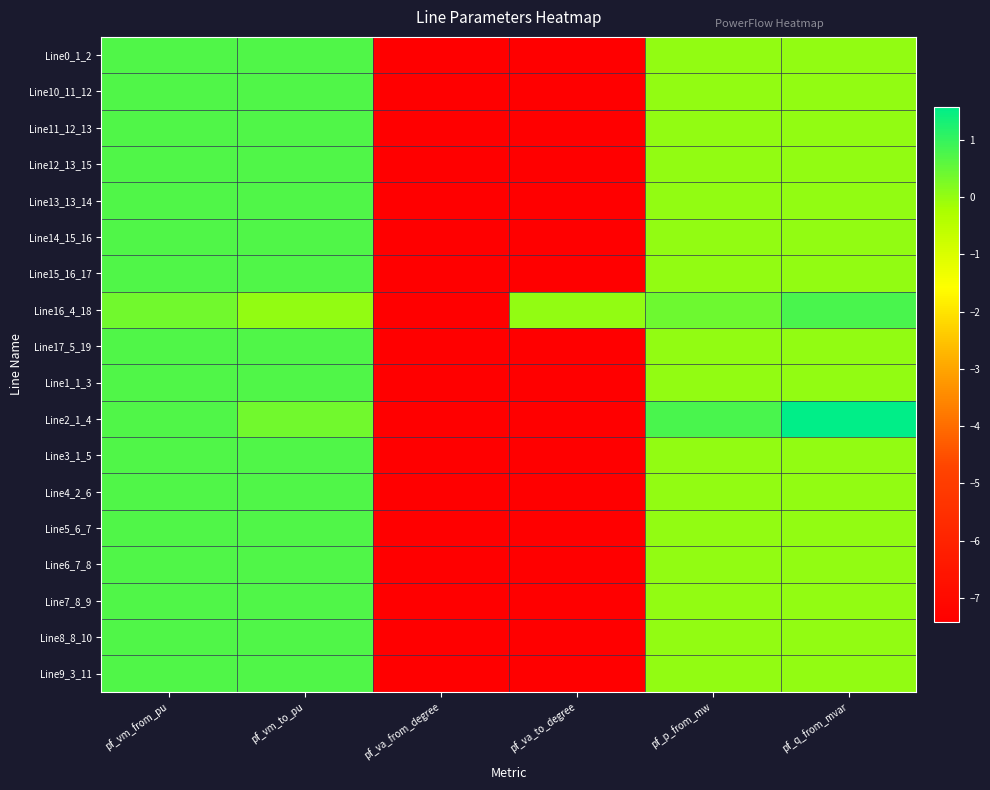

Reading left to right, what are all the values shown in this chart?

Line0_1_2: pf_vm_from_pu=0.7	pf_vm_to_pu=0.7	pf_va_from_degree=-7.4	pf_va_to_degree=-7.4	pf_p_from_mw=0.0	pf_q_from_mvar=0.0
Line10_11_12: pf_vm_from_pu=0.7	pf_vm_to_pu=0.7	pf_va_from_degree=-7.4	pf_va_to_degree=-7.4	pf_p_from_mw=0.0	pf_q_from_mvar=0.0
Line11_12_13: pf_vm_from_pu=0.7	pf_vm_to_pu=0.7	pf_va_from_degree=-7.4	pf_va_to_degree=-7.4	pf_p_from_mw=0.0	pf_q_from_mvar=0.0
Line12_13_15: pf_vm_from_pu=0.7	pf_vm_to_pu=0.7	pf_va_from_degree=-7.4	pf_va_to_degree=-7.4	pf_p_from_mw=0.0	pf_q_from_mvar=0.0
Line13_13_14: pf_vm_from_pu=0.7	pf_vm_to_pu=0.7	pf_va_from_degree=-7.4	pf_va_to_degree=-7.4	pf_p_from_mw=0.0	pf_q_from_mvar=0.0
Line14_15_16: pf_vm_from_pu=0.7	pf_vm_to_pu=0.7	pf_va_from_degree=-7.4	pf_va_to_degree=-7.4	pf_p_from_mw=0.0	pf_q_from_mvar=0.0
Line15_16_17: pf_vm_from_pu=0.7	pf_vm_to_pu=0.7	pf_va_from_degree=-7.4	pf_va_to_degree=-7.4	pf_p_from_mw=0.0	pf_q_from_mvar=0.0
Line16_4_18: pf_vm_from_pu=0.4	pf_vm_to_pu=0.0	pf_va_from_degree=-7.4	pf_va_to_degree=0.0	pf_p_from_mw=0.4	pf_q_from_mvar=0.8
Line17_5_19: pf_vm_from_pu=0.7	pf_vm_to_pu=0.7	pf_va_from_degree=-7.4	pf_va_to_degree=-7.4	pf_p_from_mw=0.0	pf_q_from_mvar=0.0
Line1_1_3: pf_vm_from_pu=0.7	pf_vm_to_pu=0.7	pf_va_from_degree=-7.4	pf_va_to_degree=-7.4	pf_p_from_mw=0.0	pf_q_from_mvar=0.0
Line2_1_4: pf_vm_from_pu=0.7	pf_vm_to_pu=0.4	pf_va_from_degree=-7.4	pf_va_to_degree=-7.4	pf_p_from_mw=0.8	pf_q_from_mvar=1.6
Line3_1_5: pf_vm_from_pu=0.7	pf_vm_to_pu=0.7	pf_va_from_degree=-7.4	pf_va_to_degree=-7.4	pf_p_from_mw=0.0	pf_q_from_mvar=0.0
Line4_2_6: pf_vm_from_pu=0.7	pf_vm_to_pu=0.7	pf_va_from_degree=-7.4	pf_va_to_degree=-7.4	pf_p_from_mw=0.0	pf_q_from_mvar=0.0
Line5_6_7: pf_vm_from_pu=0.7	pf_vm_to_pu=0.7	pf_va_from_degree=-7.4	pf_va_to_degree=-7.4	pf_p_from_mw=0.0	pf_q_from_mvar=0.0
Line6_7_8: pf_vm_from_pu=0.7	pf_vm_to_pu=0.7	pf_va_from_degree=-7.4	pf_va_to_degree=-7.4	pf_p_from_mw=0.0	pf_q_from_mvar=0.0
Line7_8_9: pf_vm_from_pu=0.7	pf_vm_to_pu=0.7	pf_va_from_degree=-7.4	pf_va_to_degree=-7.4	pf_p_from_mw=0.0	pf_q_from_mvar=0.0
Line8_8_10: pf_vm_from_pu=0.7	pf_vm_to_pu=0.7	pf_va_from_degree=-7.4	pf_va_to_degree=-7.4	pf_p_from_mw=0.0	pf_q_from_mvar=0.0
Line9_3_11: pf_vm_from_pu=0.7	pf_vm_to_pu=0.7	pf_va_from_degree=-7.4	pf_va_to_degree=-7.4	pf_p_from_mw=0.0	pf_q_from_mvar=0.0